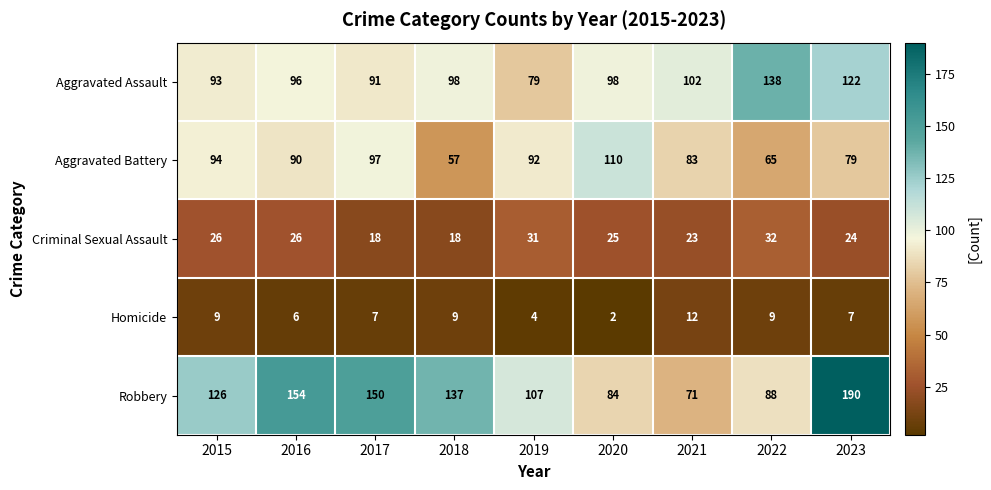

Rank the series by their maximum value, from lowest to highest.

Homicide, Criminal Sexual Assault, Aggravated Battery, Aggravated Assault, Robbery